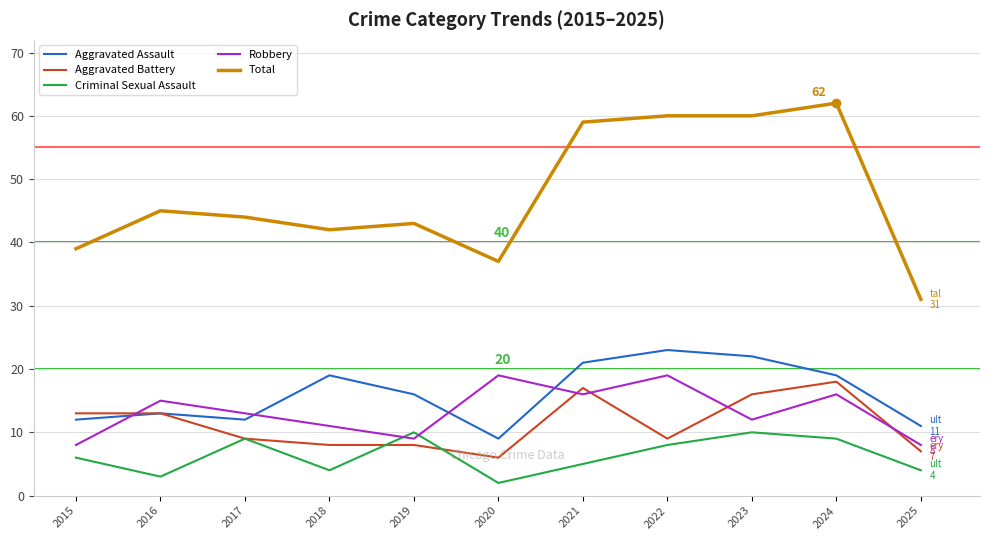

Is it true that Aggravated Battery equals 9 at 2022?

True